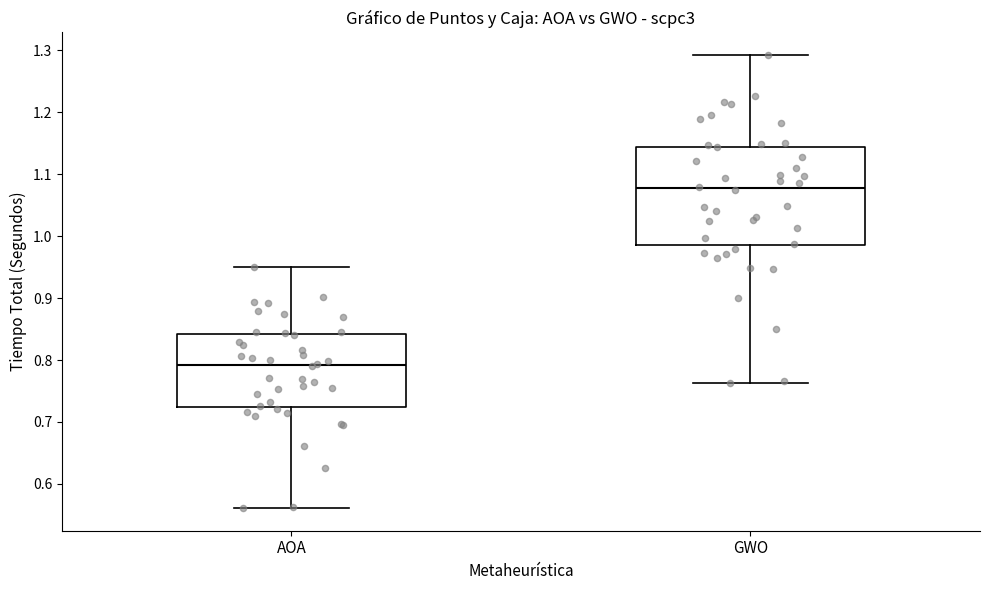

Which box is the tallest, from its lower edge to its upper edge?

GWO